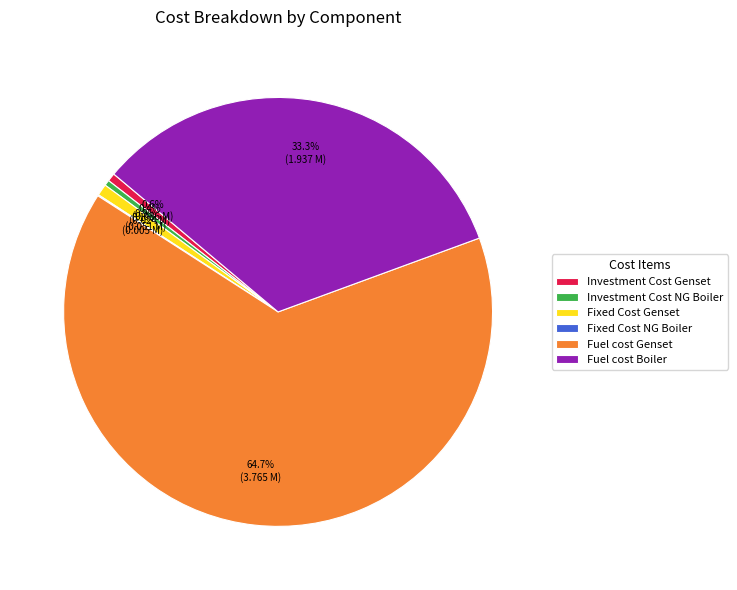

Combined, what portion of the pie is Investment Cost Genset and Fixed Cost Genset?

1.5%